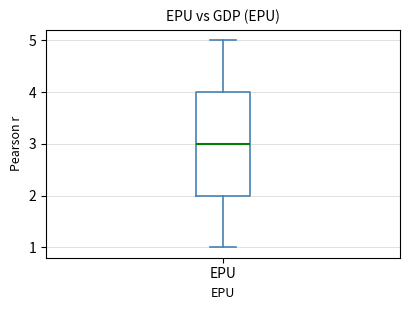

Transcribe this box plot: give where the median line is, the range the box spans, and where the two whiskers end, as read against the y-axis. The values are not printed on the chart, so give them approximately, as read against the axis.

median 3, box 2 to 4, whiskers 1 to 5